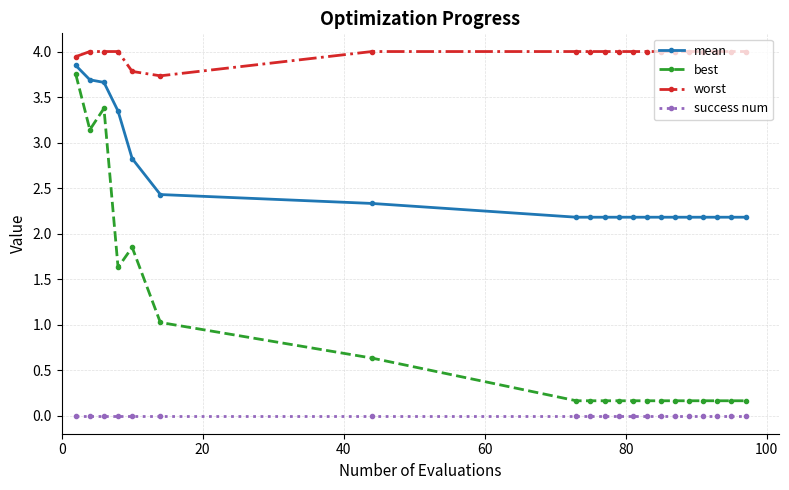

What are all the series names shown in the legend?

mean, best, worst, success num